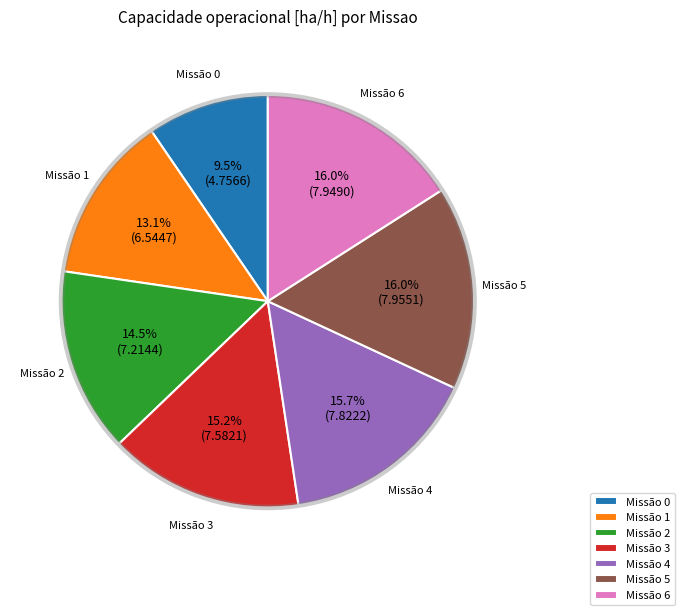

What is the ratio of the value at Missão 2 to the value at Missão 1?

1.1